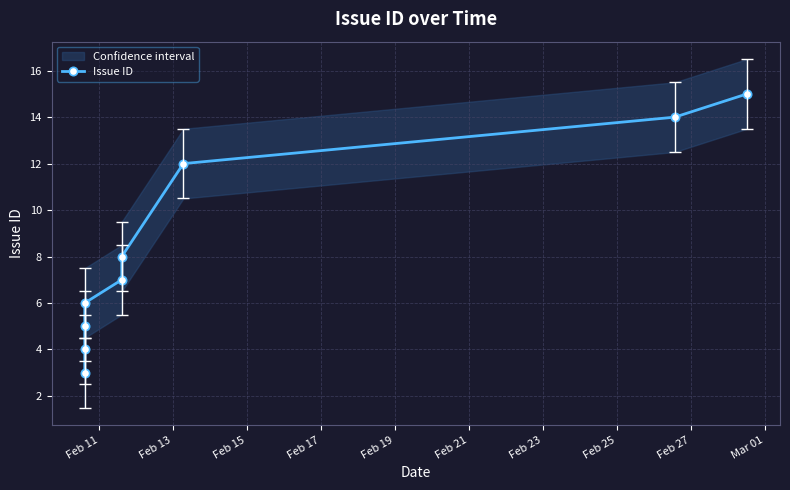

Between Feb 15 and Feb 27, which is larger?

Feb 27